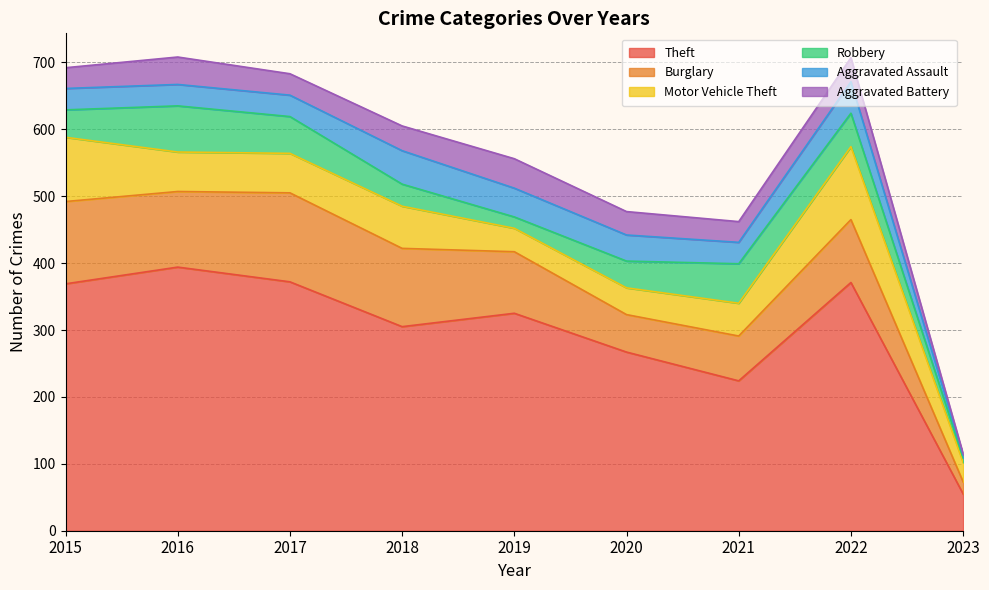

What is the total value across all series at 2021?

462